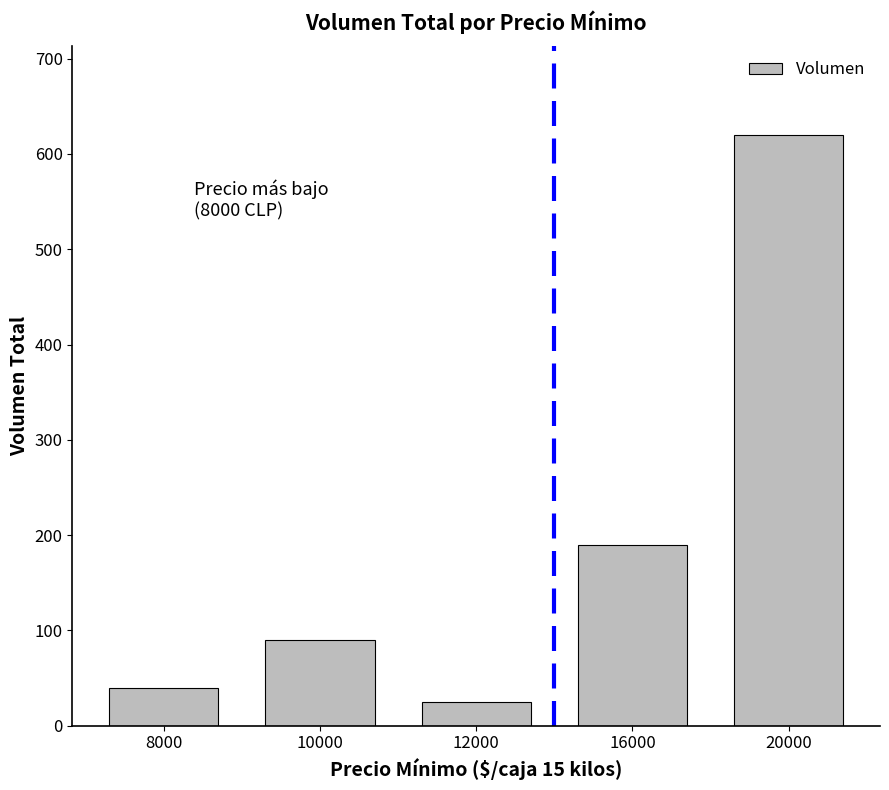

Where is the data nearest to the value 322?

16000